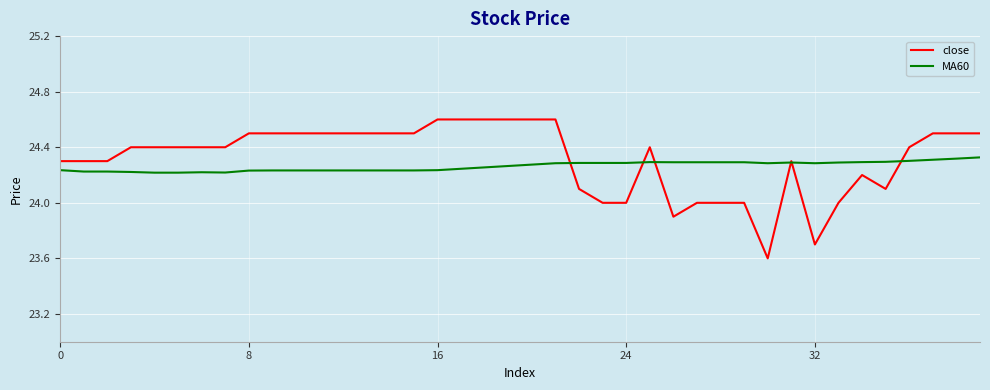

Which series has the largest range (max minus min)?

close